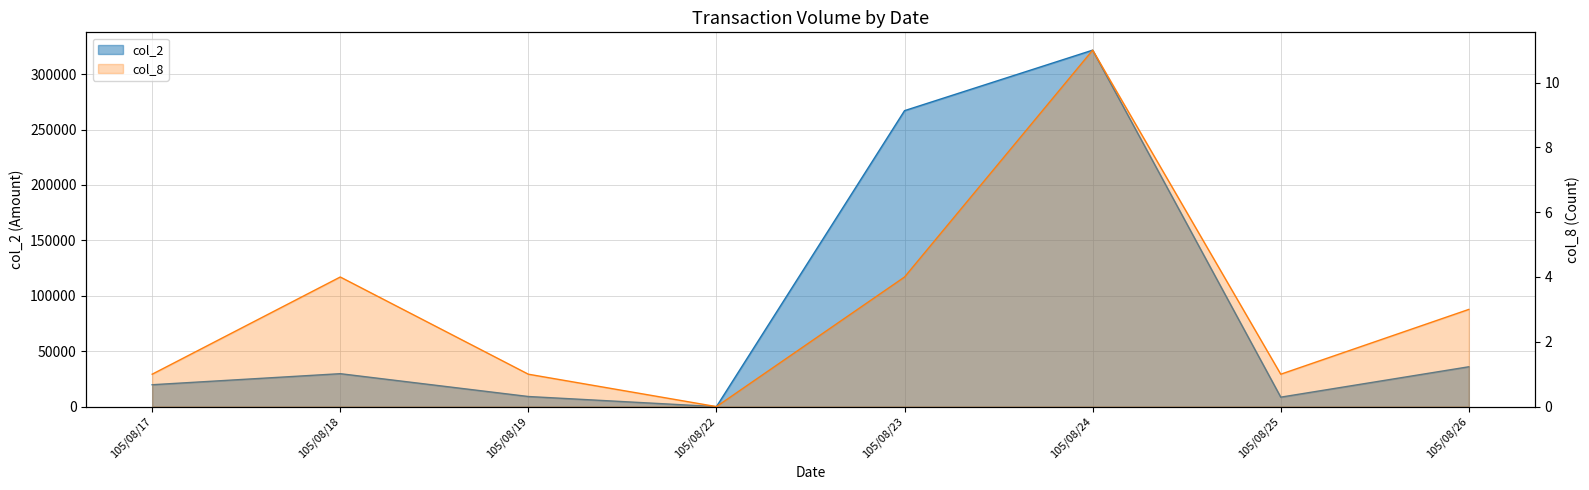

What is the value of the col_8 point at the 3rd from the left?

1